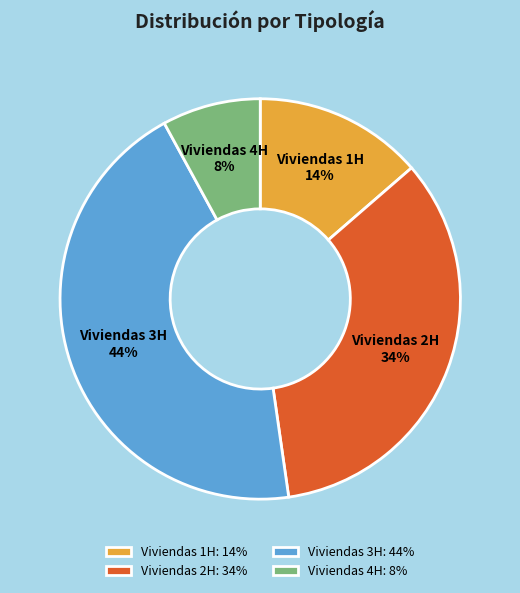

Which category has the biggest portion of the pie?

Viviendas 3H